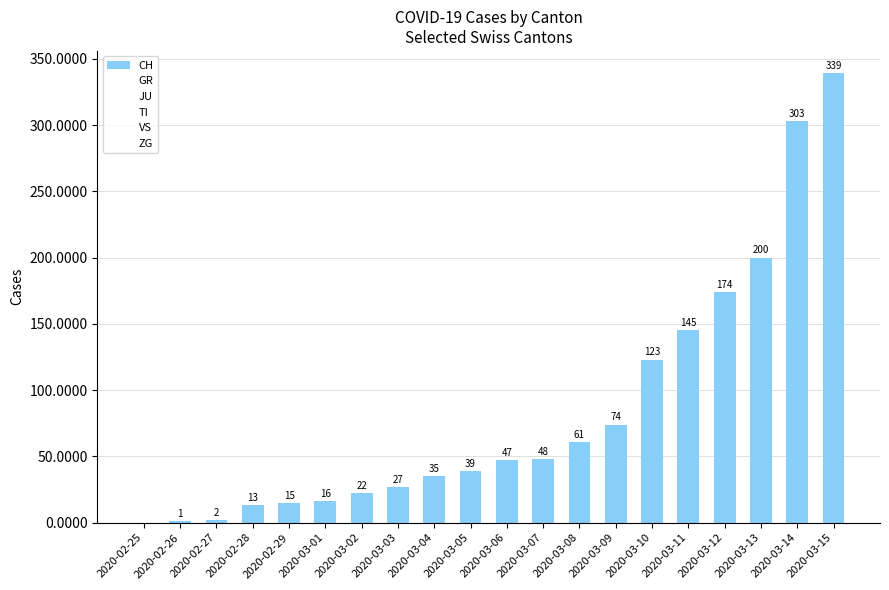

How many positive values are there?

19